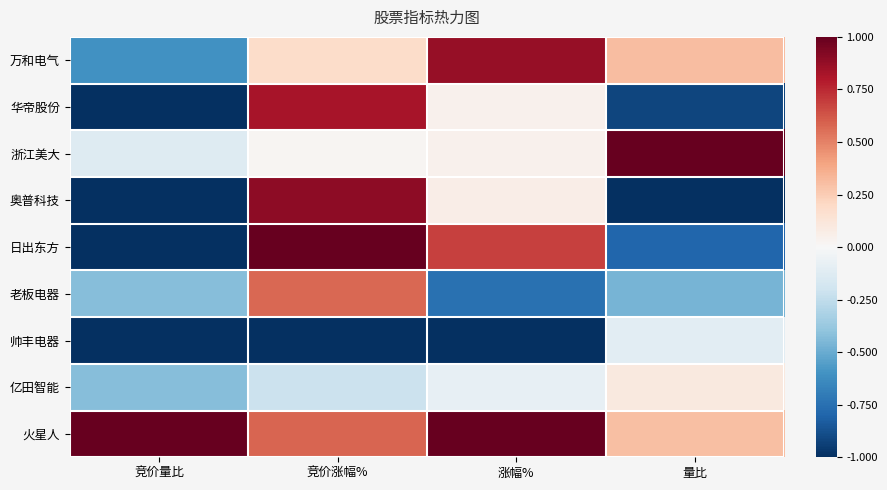

Which series has the largest range (max minus min)?

日出东方